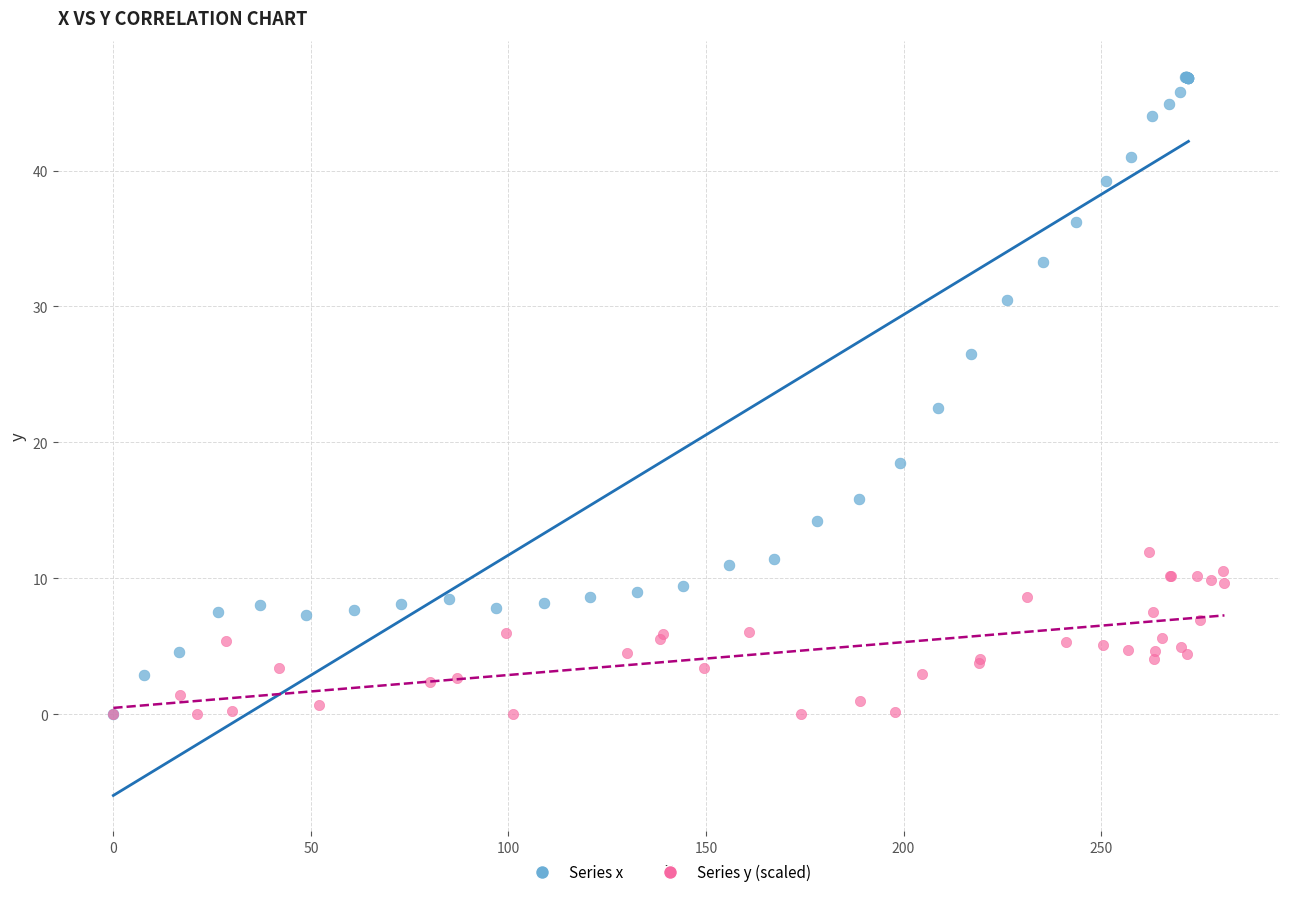

Which series has the largest Y range (max minus min)?

Series x